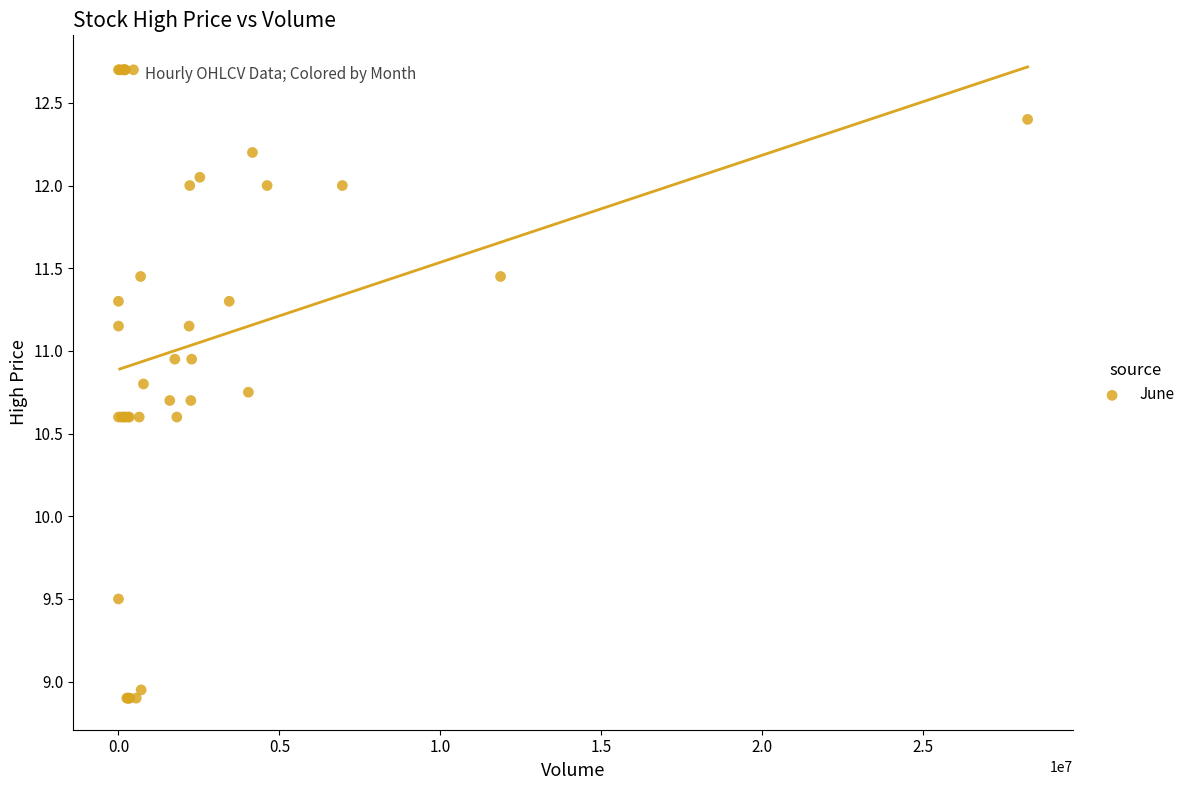

What Y value in the scatter plot is closest to 10?

9.5